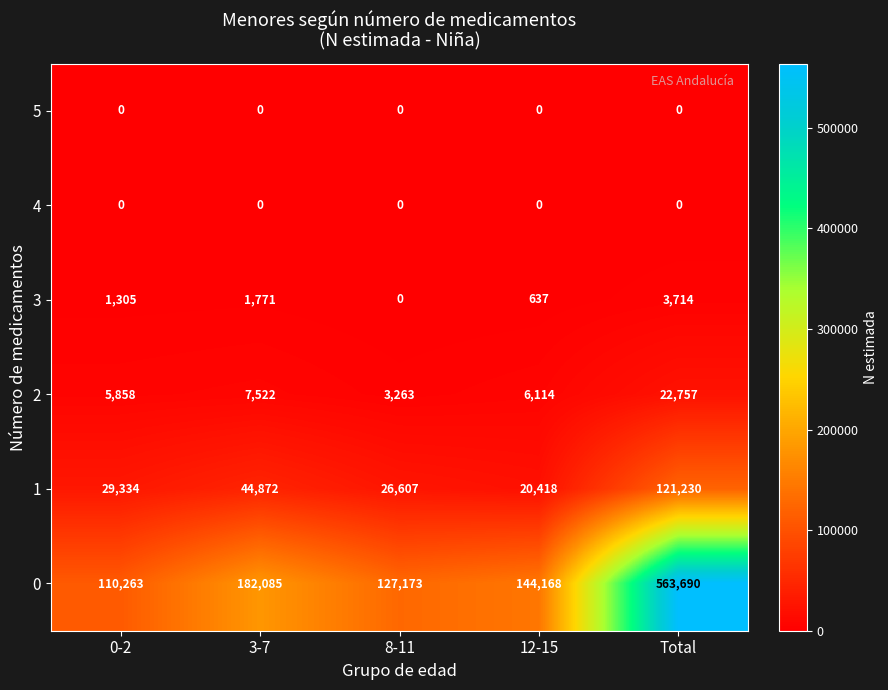

The 0 series shows 563690 at Total. True or false?

True